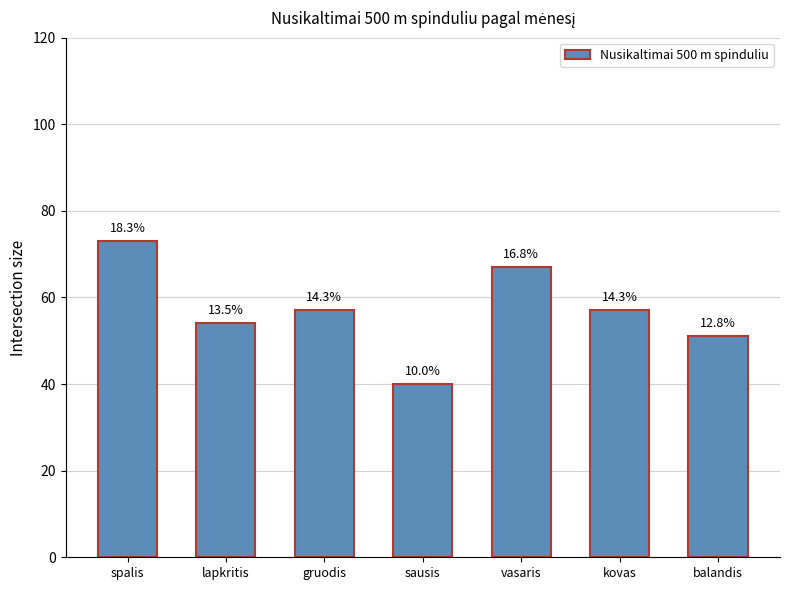

What is the average value?

57